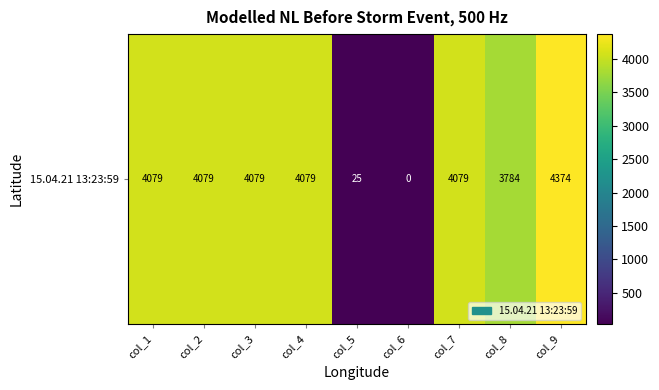

Is it true that the value at col_6 is 1816.7?

False